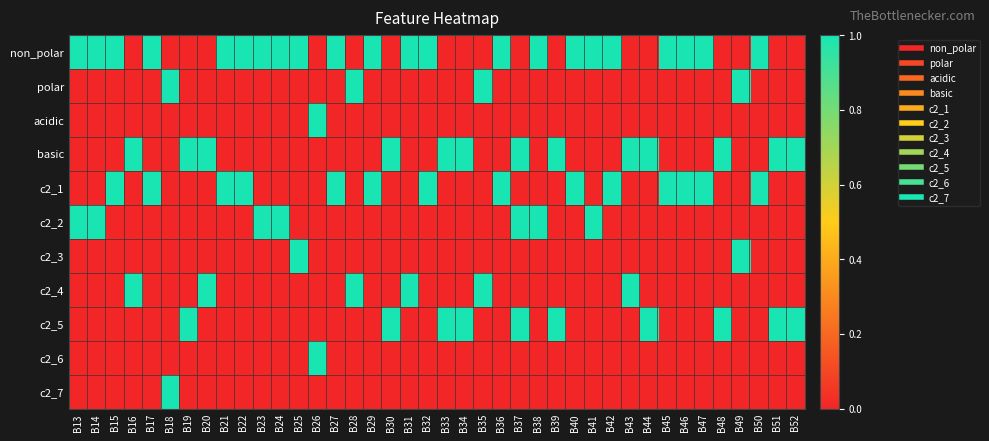

Which series has the largest total across all categories?

non_polar